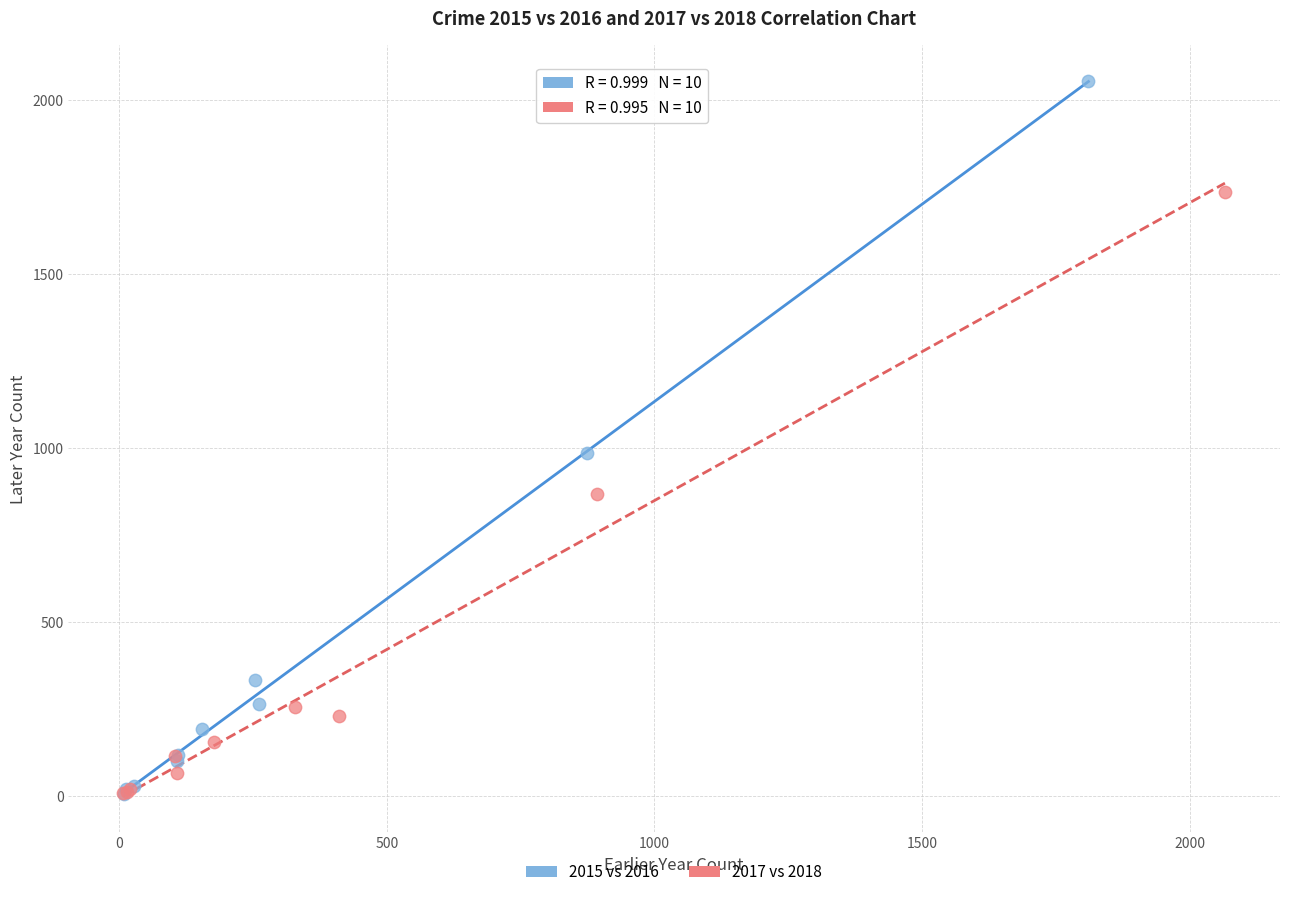

Which series has the widest spread of Y values?

2015 vs 2016